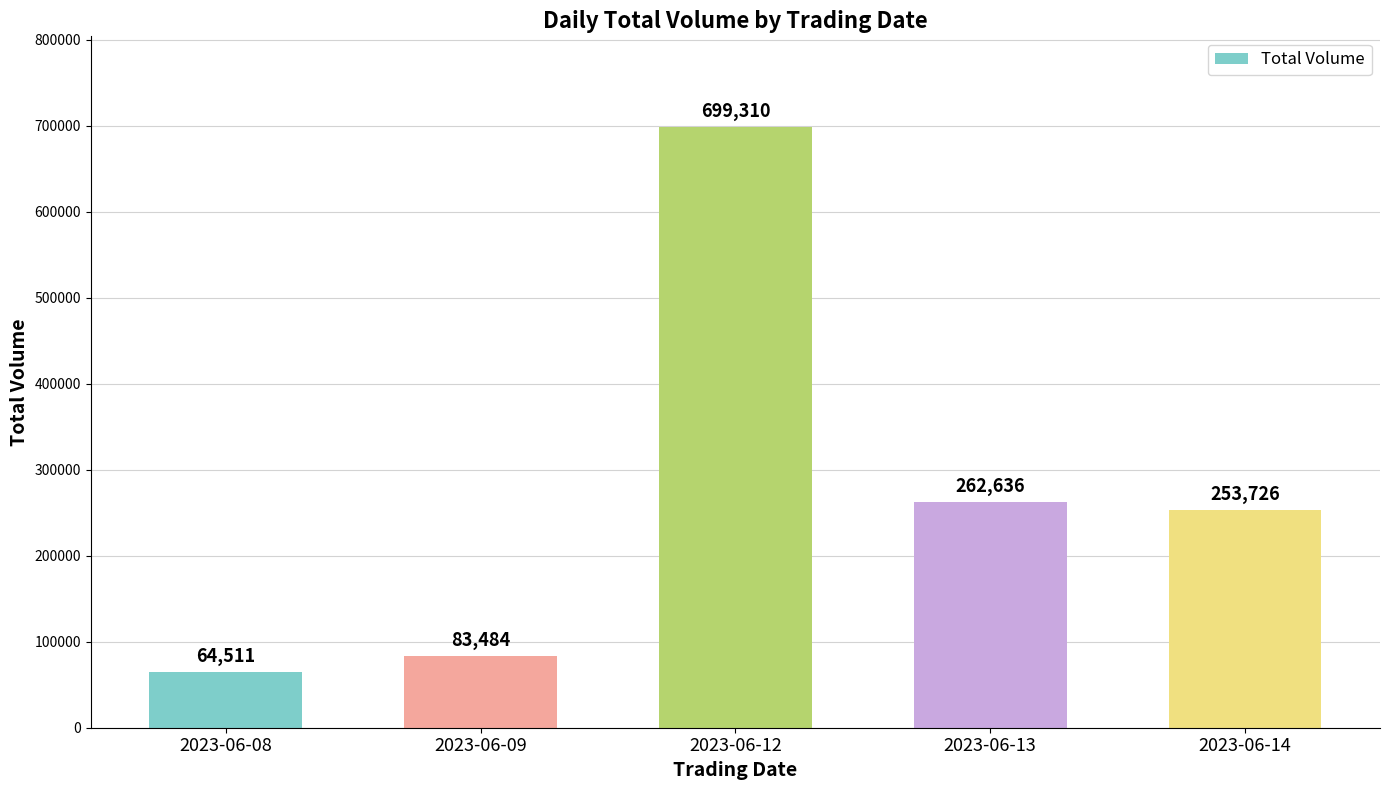

At which label does the data first exceed 253726?

2023-06-12